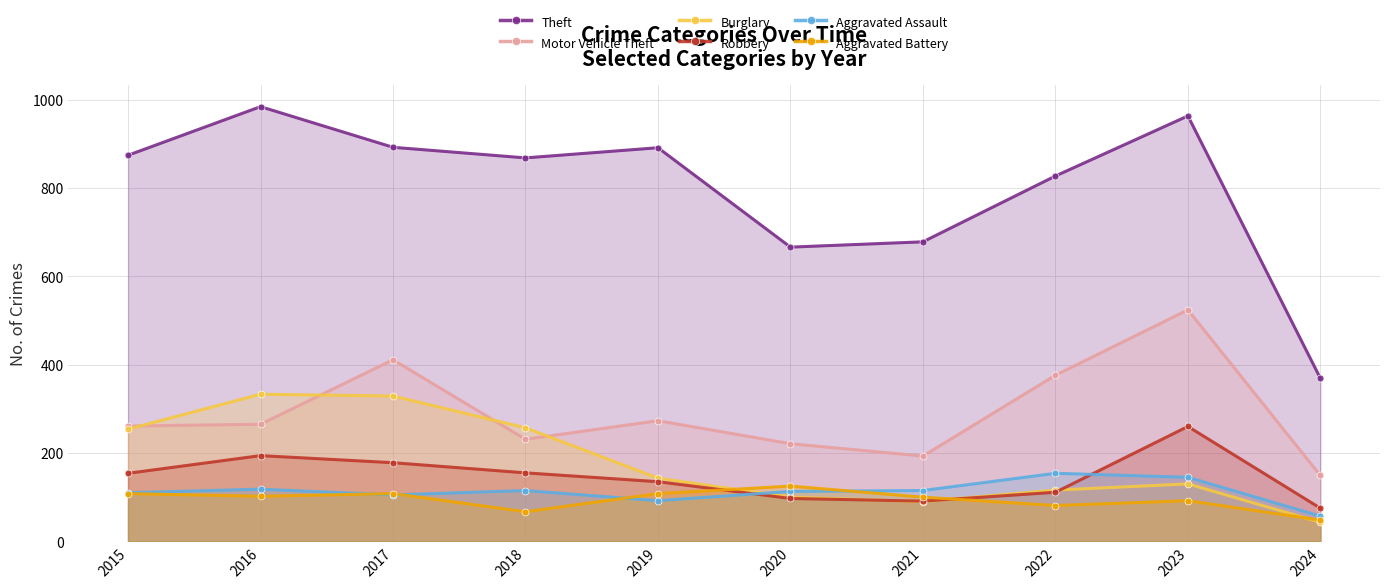

True or false: Theft has more than 2 interior local peaks.

True